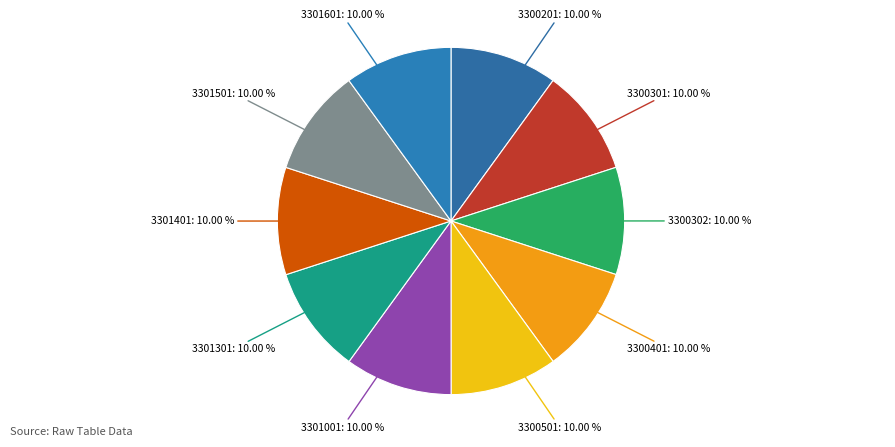

Rank the categories by value from highest to lowest.

3301601, 3301501, 3301401, 3301301, 3301001, 3300501, 3300401, 3300302, 3300301, 3300201